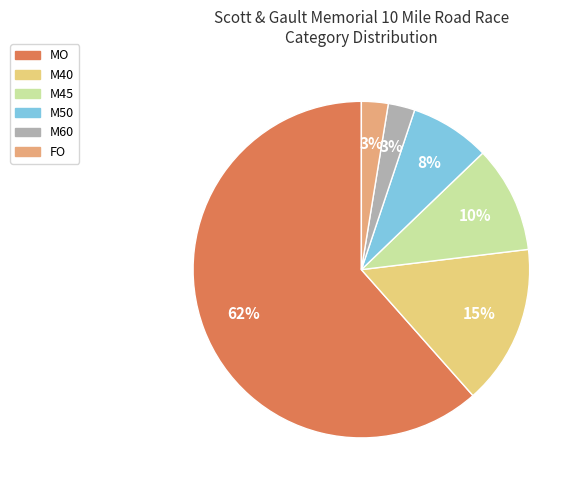

To the nearest percent, what is the average slice percentage?

17%